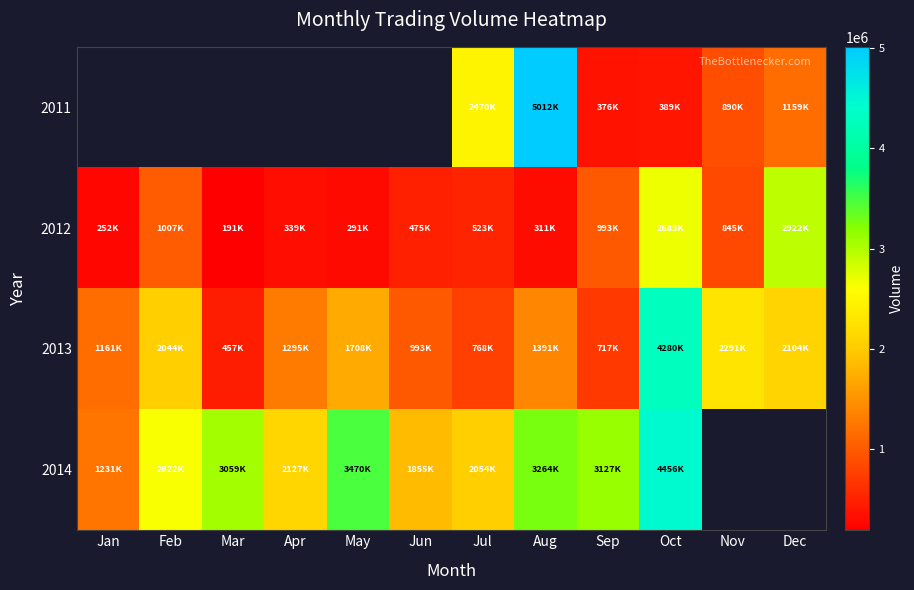

Which series changed the most between Mar and Aug?

2013